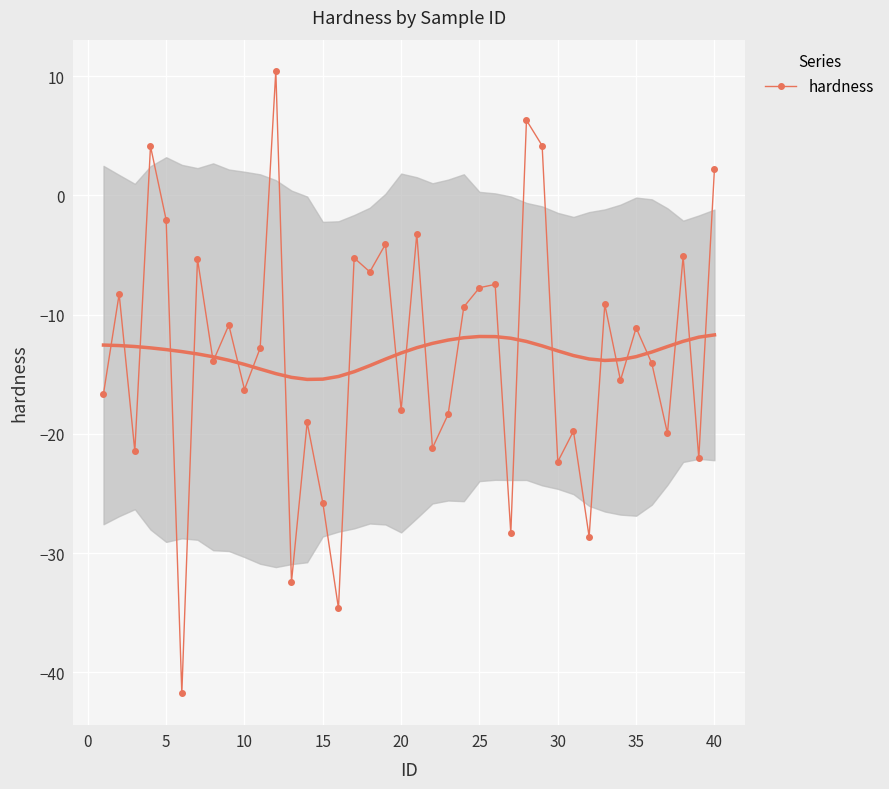

The value of hardness at 20 is -26.9. True or false?

False